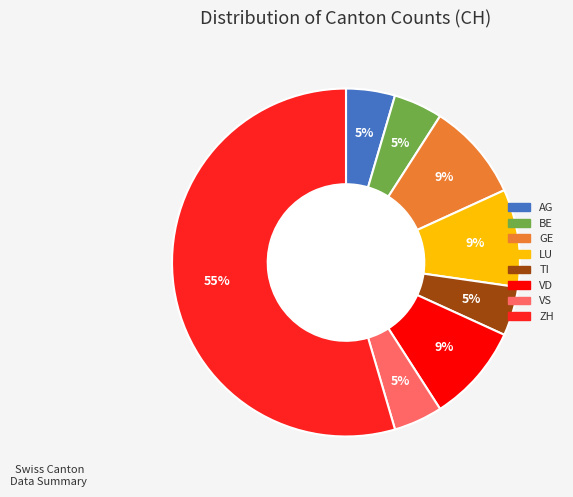

To the nearest percent, what is the combined percentage of TI and ZH?

59%